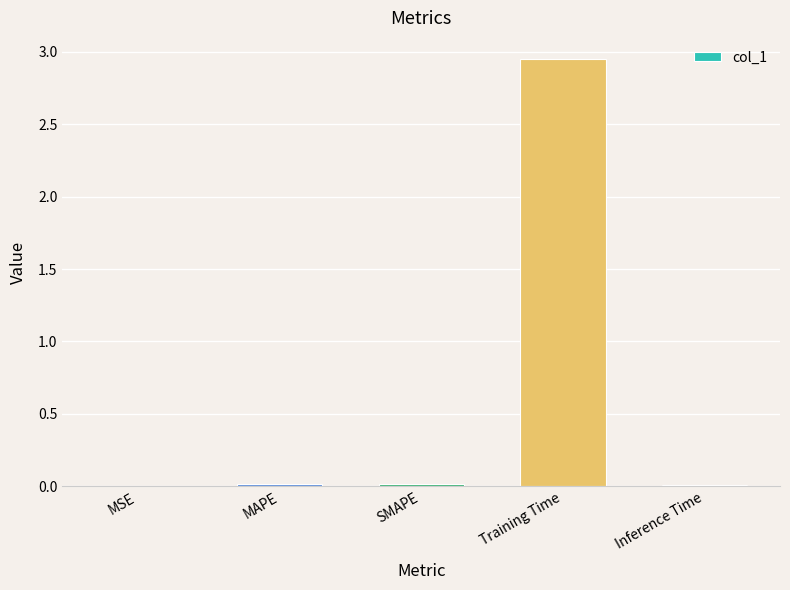

What is the sum of all values?

3.0